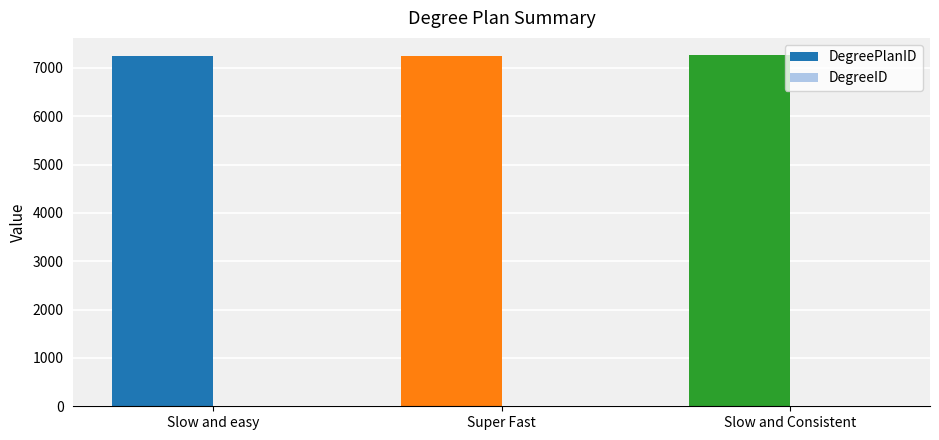

The DegreePlanID series shows 7252 at Super Fast. True or false?

True